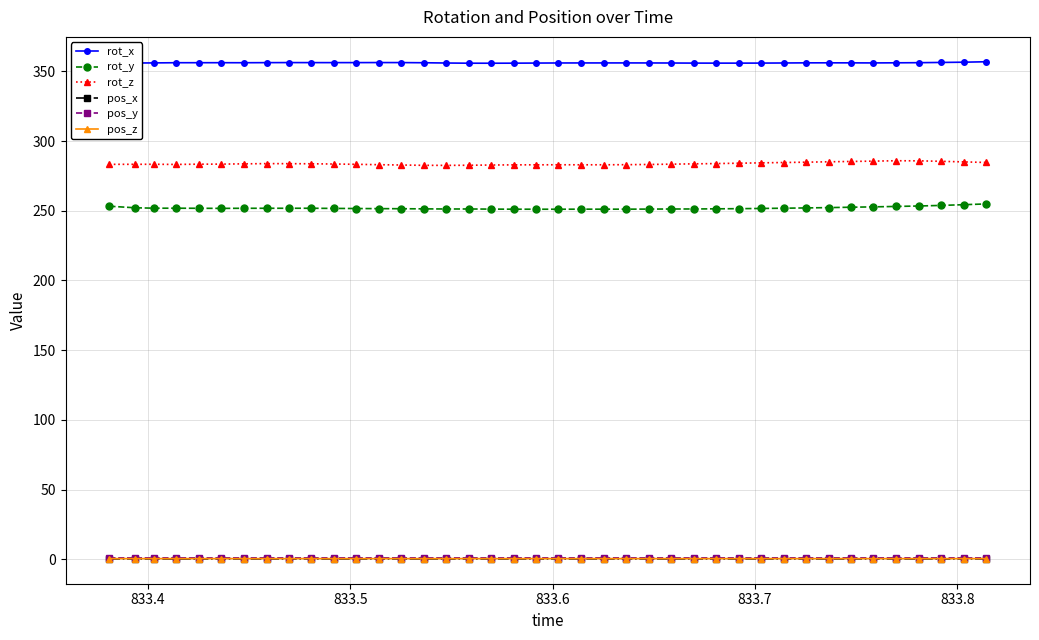

True or false: pos_x and rot_y intersect in this chart.

False